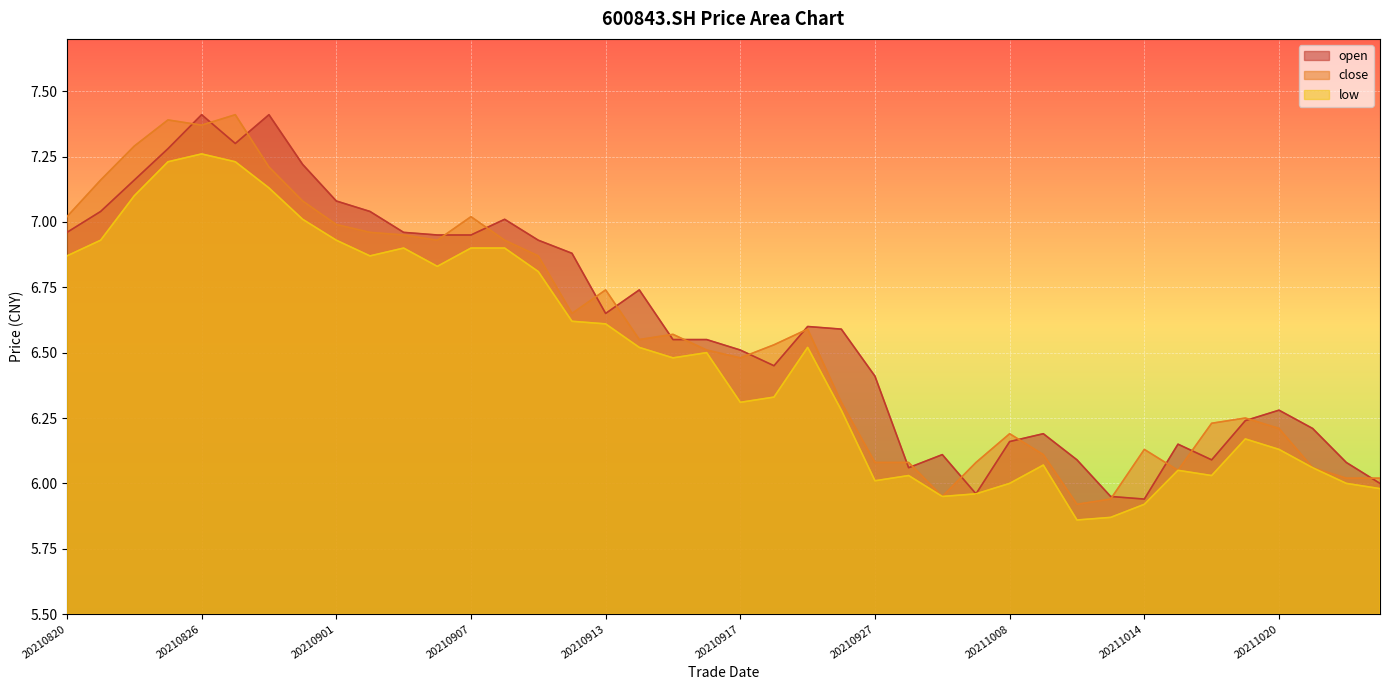

At which label is close closest to 6?

20211022